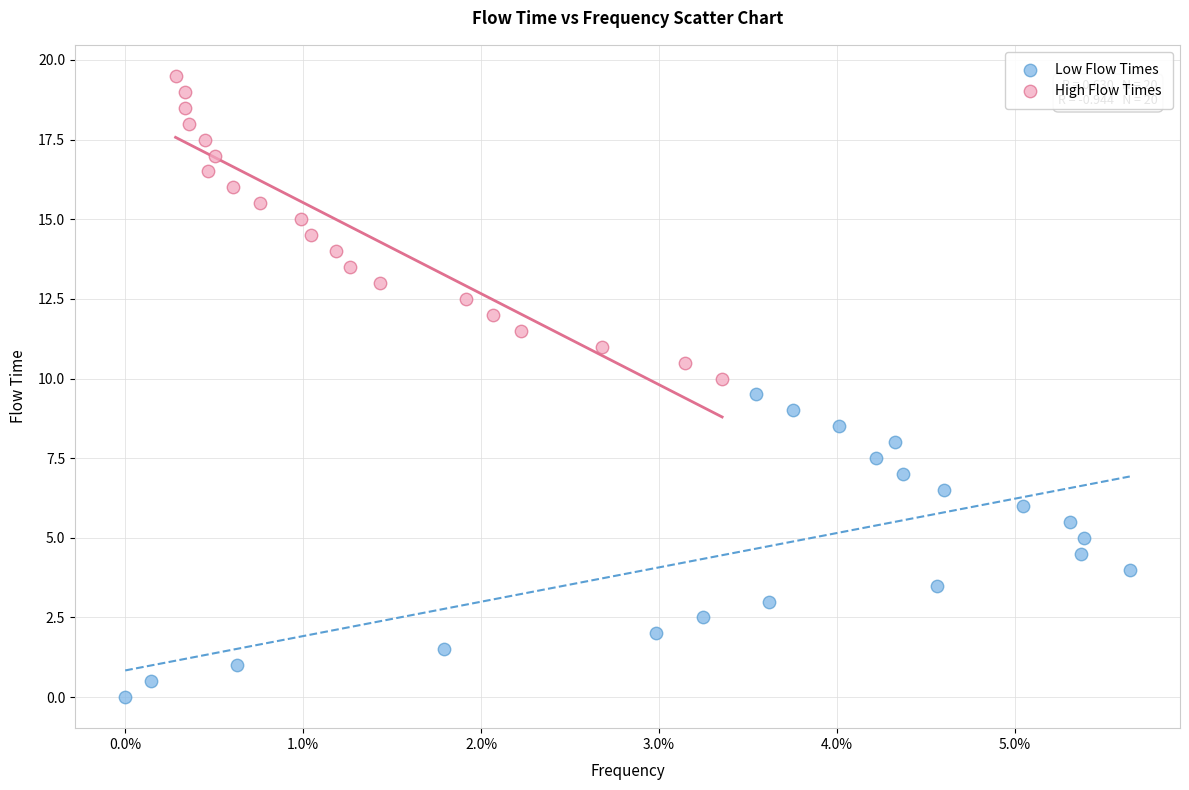

Which series reaches the minimum Y coordinate?

Low Flow Times